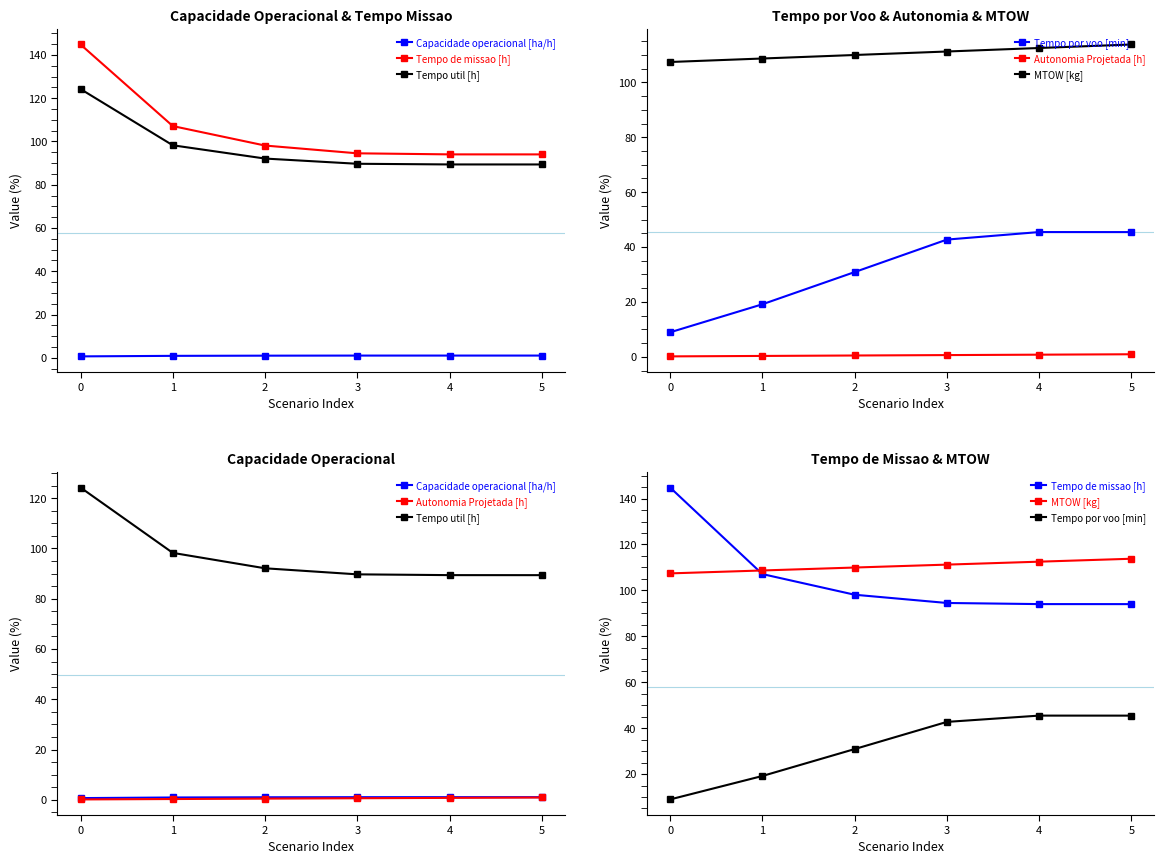

What is the value of the Tempo de missao [h] point at the 3rd from the left?

98.1